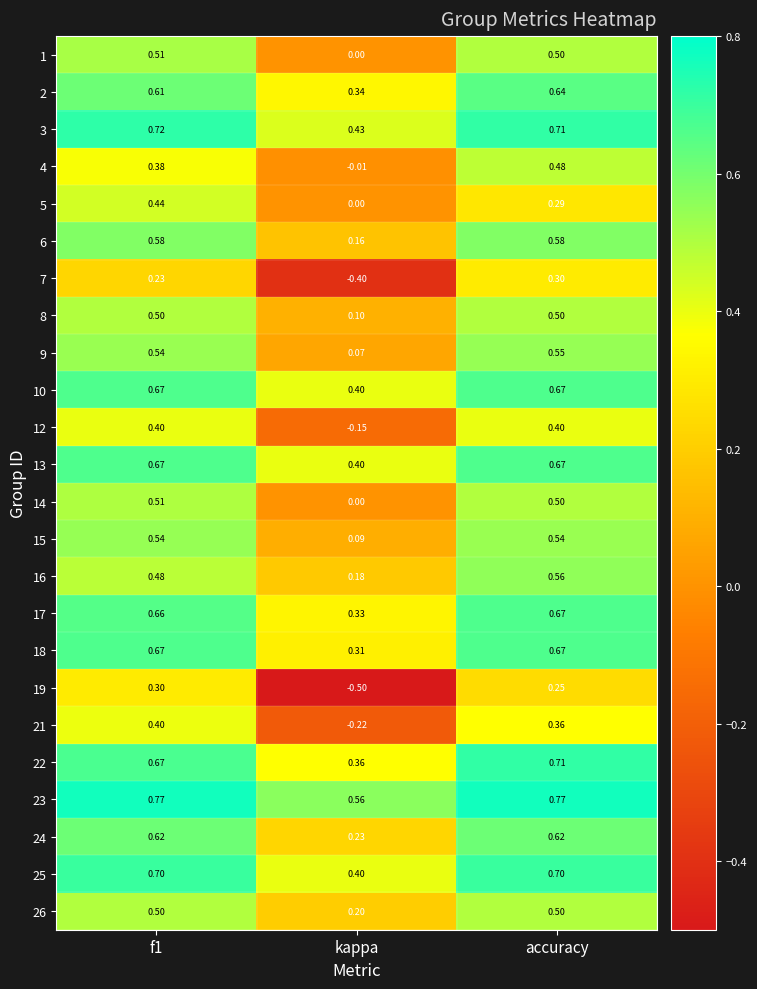

At which category is the sum across all series the highest?

accuracy